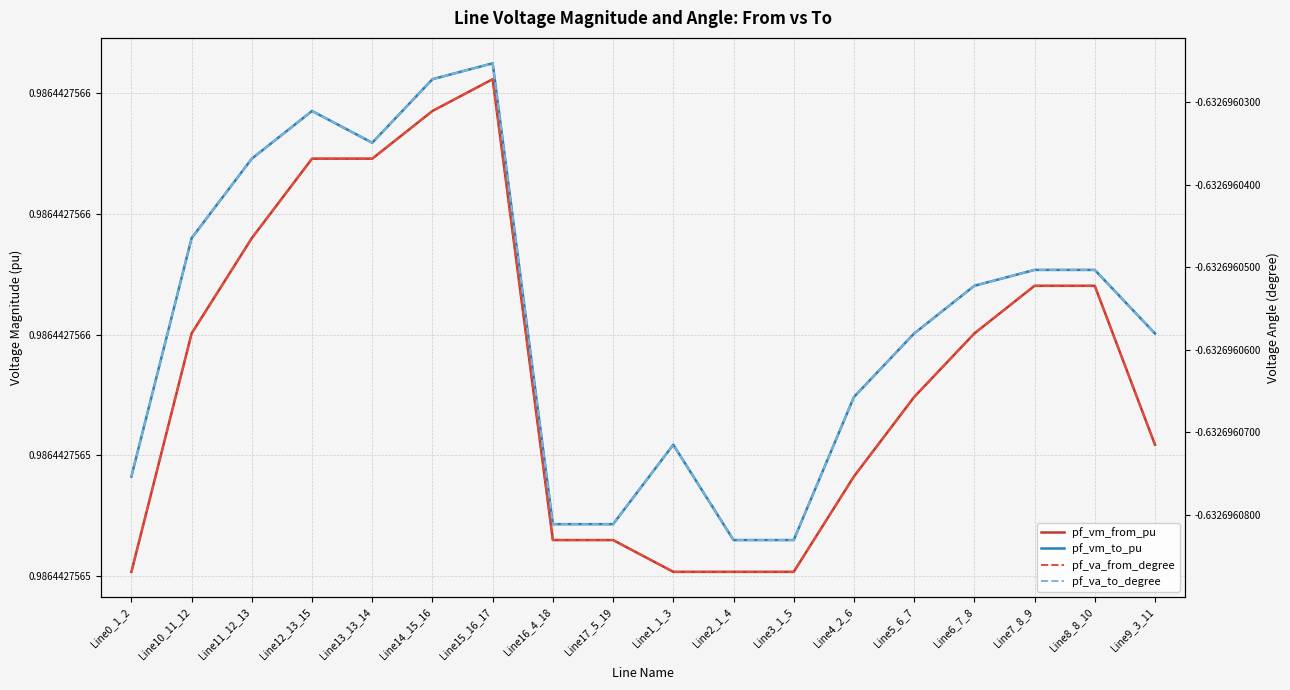

List the series in order of their peak value, highest first.

pf_vm_to_pu, pf_vm_from_pu, pf_va_to_degree, pf_va_from_degree